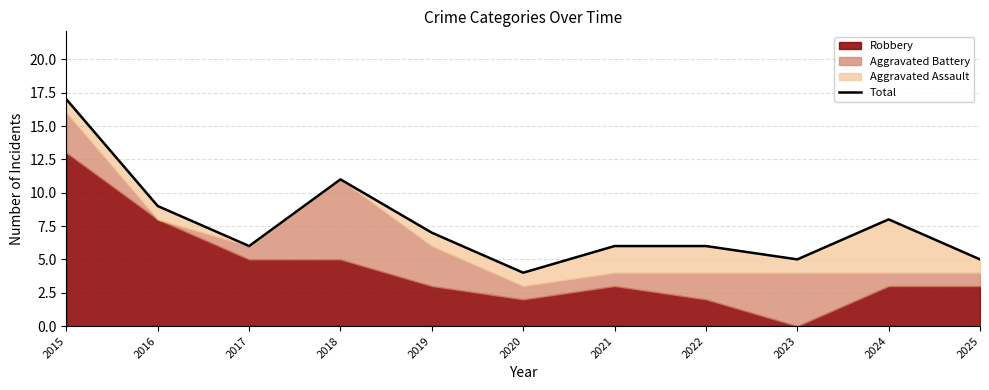

Approximately how many times larger is the value at 2025 compared to 2022?

0.8